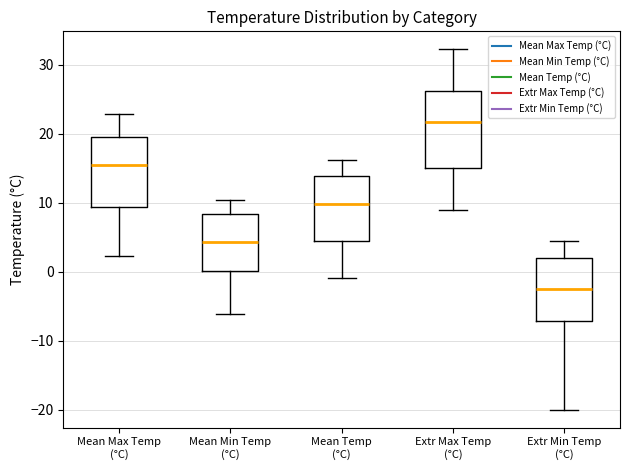

Where does the lower whisker of the box for Mean Min Temp (°C) end on the y-axis? The values are not printed on the chart, so give them approximately, as read against the axis.

-6